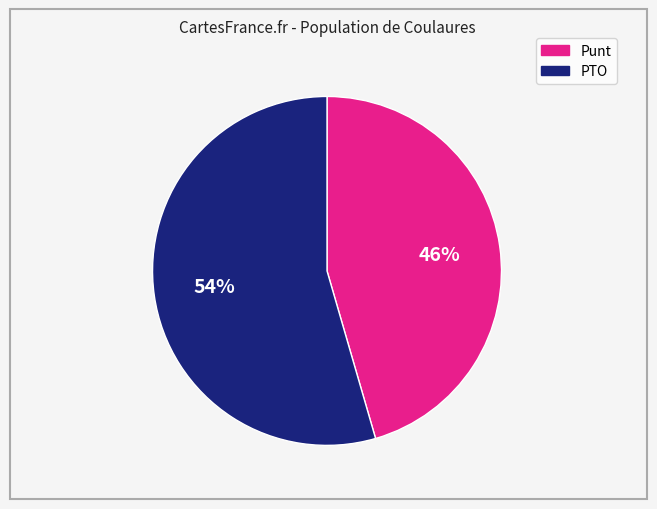

To the nearest percent, what is the combined percentage of PTO and Punt?

100%